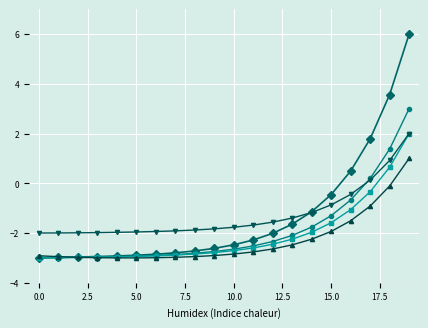

What is the greatest value displayed?

6.0